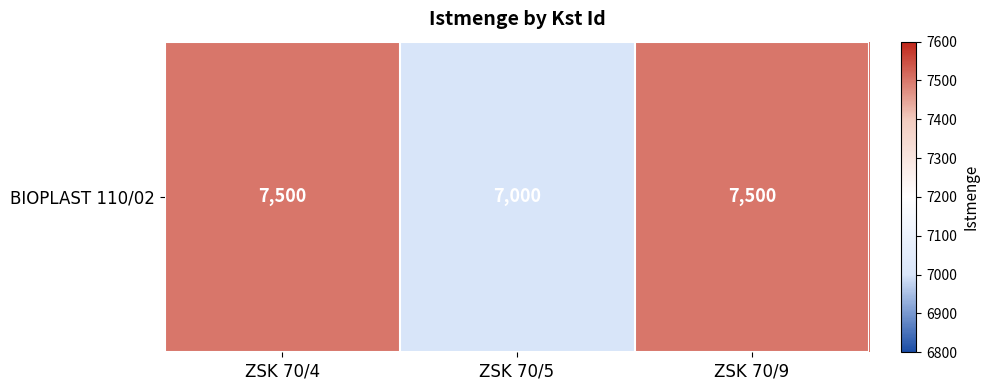

What is the maximum value shown in the chart?

7500